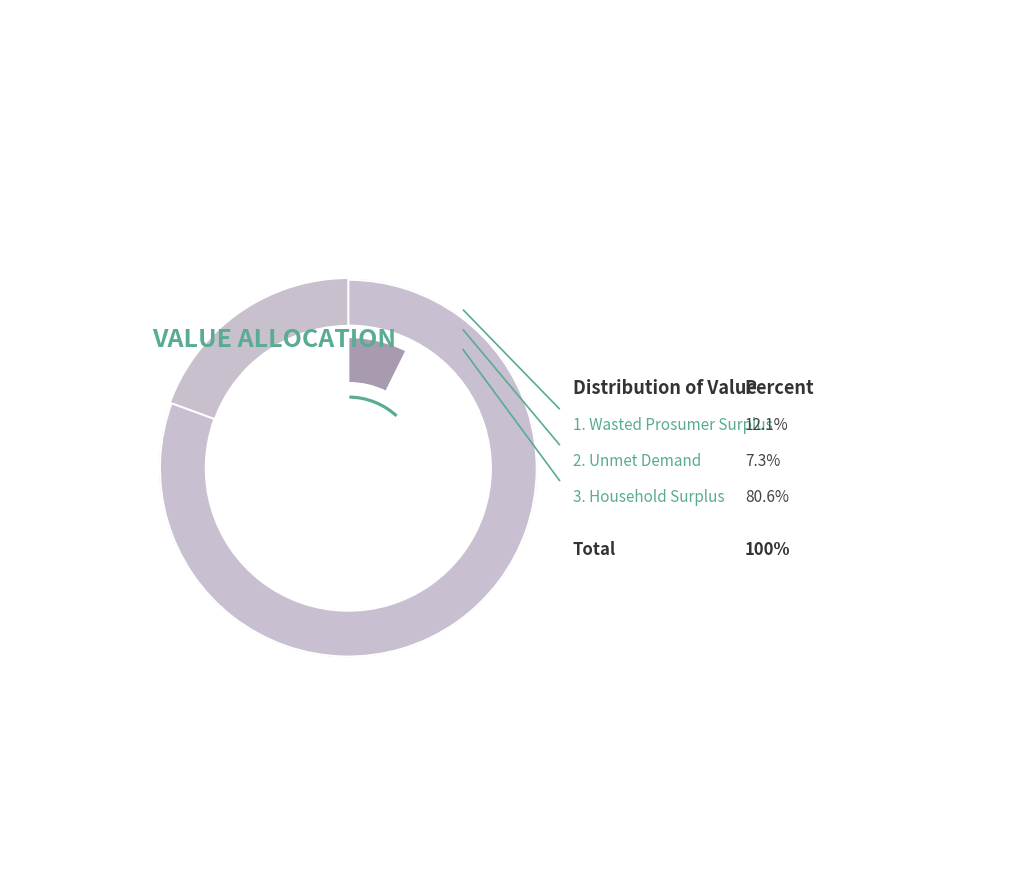

Which slice is the largest?

Household Surplus